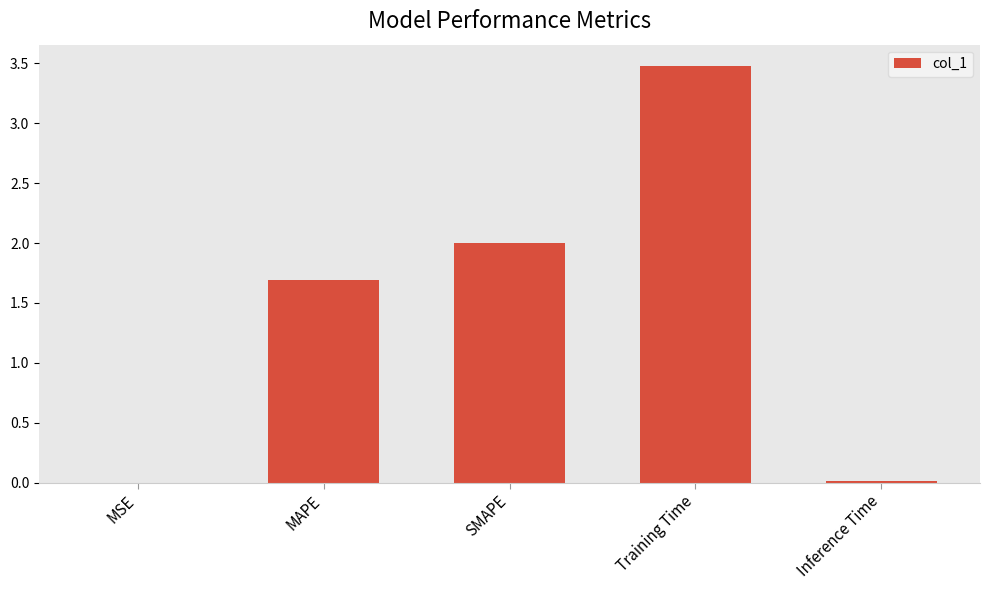

What is the sum of all values?

7.2